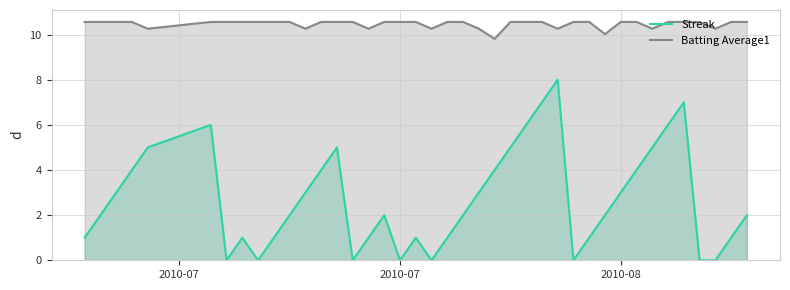

Count the number of categories in the chart.

40